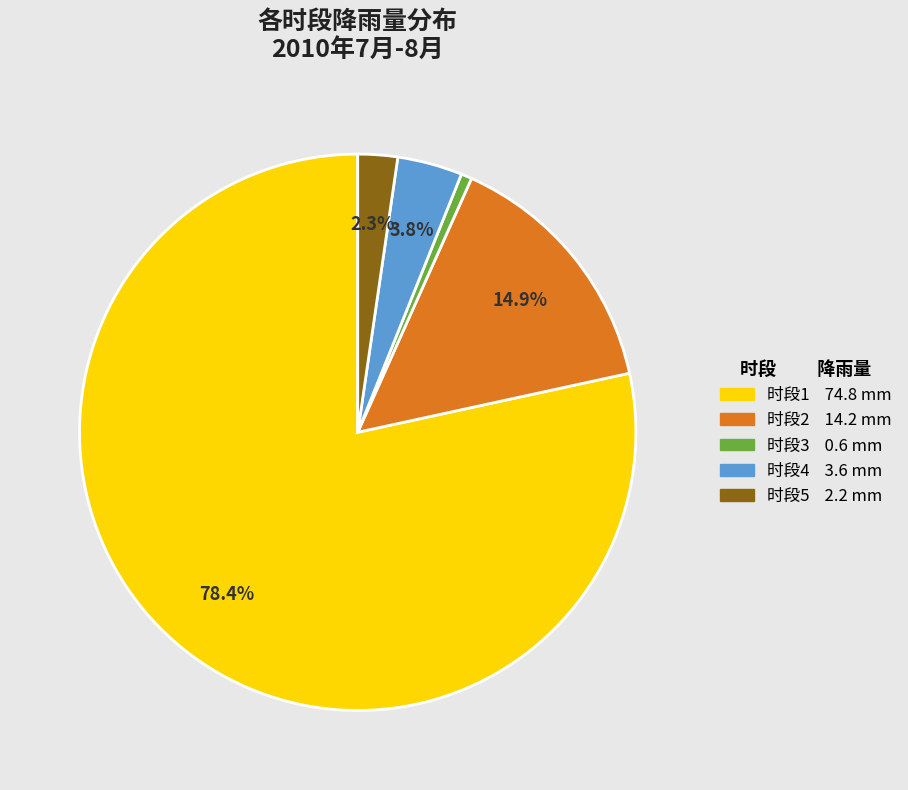

Does any single category account for the majority?

Yes